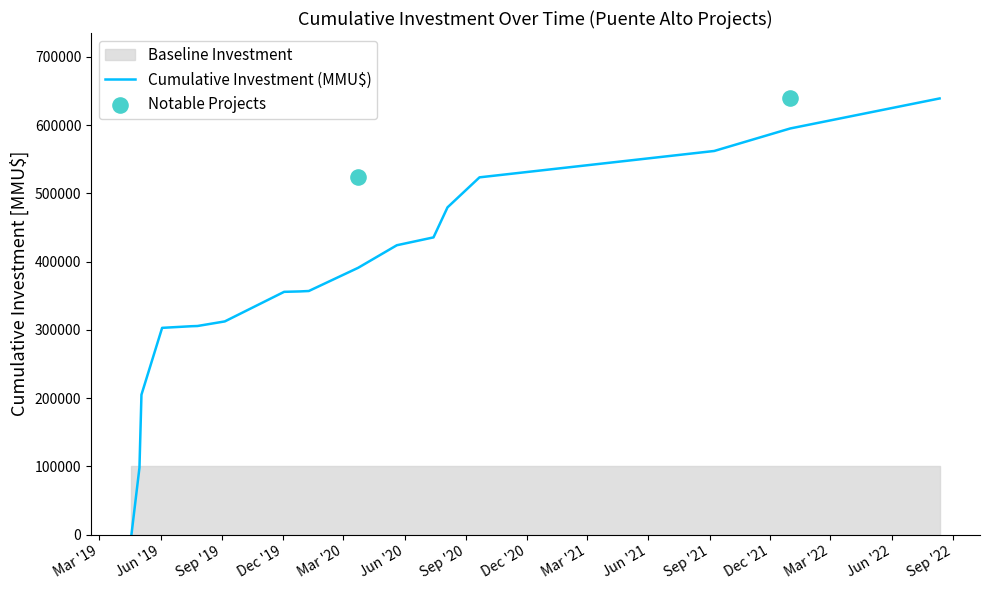

Between 2019-06-03 and 2019-09-05, which is larger?

2019-09-05